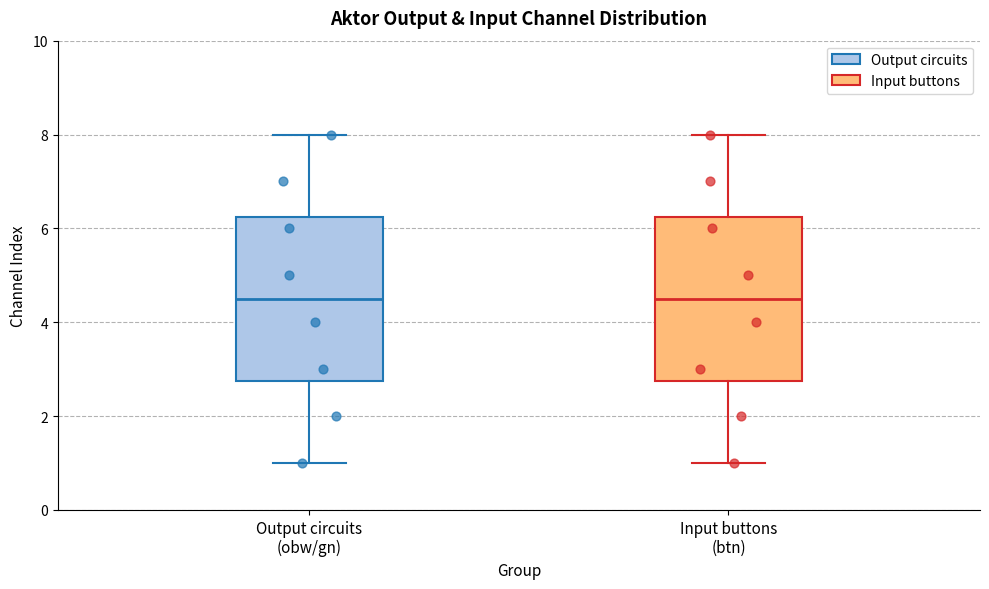

Reading left to right, transcribe this box plot: for each box, give where its median line is, the range the box spans, and where its two whiskers end, as read against the y-axis. The values are not printed on the chart, so give them approximately, as read against the axis.

Output circuits (obw/gn): median 4.6, box 2.8 to 6.2, whiskers 1.0 to 8.0
Input buttons (btn): median 4.6, box 2.8 to 6.2, whiskers 1.0 to 8.0